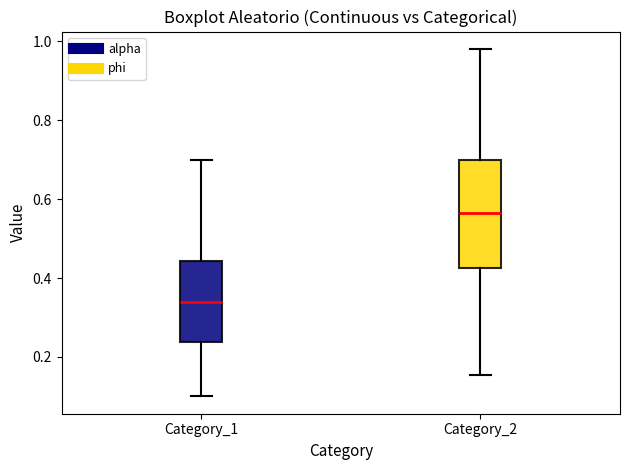

Reading left to right, transcribe this box plot: for each box, give where its median line is, the range the box spans, and where its two whiskers end, as read against the y-axis. The values are not printed on the chart, so give them approximately, as read against the axis.

Category_1: median 0.34, box 0.24 to 0.44, whiskers 0.10 to 0.70
Category_2: median 0.56, box 0.42 to 0.70, whiskers 0.16 to 0.98